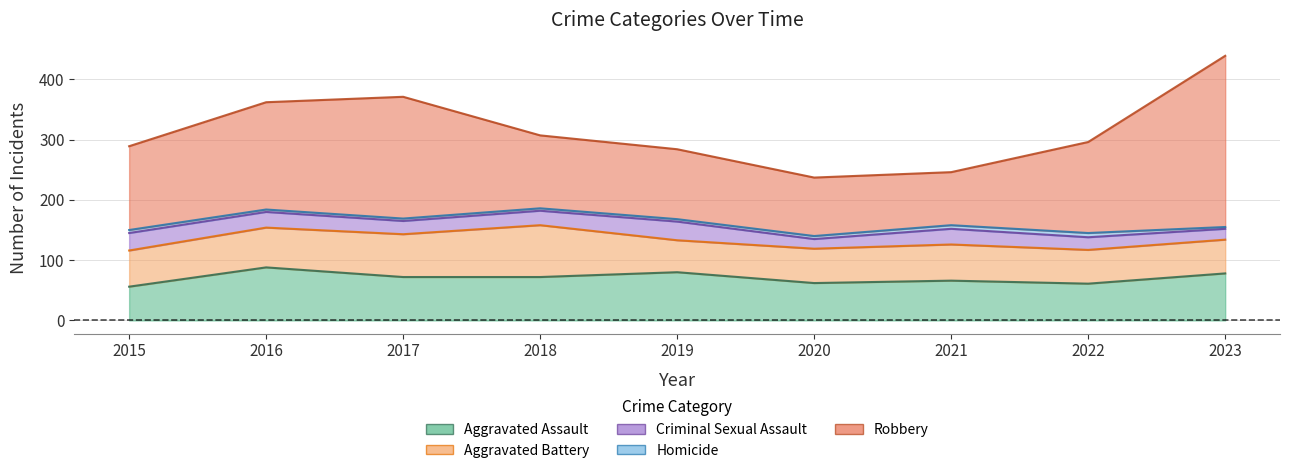

Reading left to right, list all the values displayed in this chart.

Aggravated Assault: 56	88	72	72	80	62	66	61	78
Aggravated Battery: 60	66	71	86	53	57	60	56	56
Criminal Sexual Assault: 29	26	22	24	31	16	26	21	18
Homicide: 5	4	4	4	4	5	6	7	3
Robbery: 139	178	202	121	116	97	88	151	284